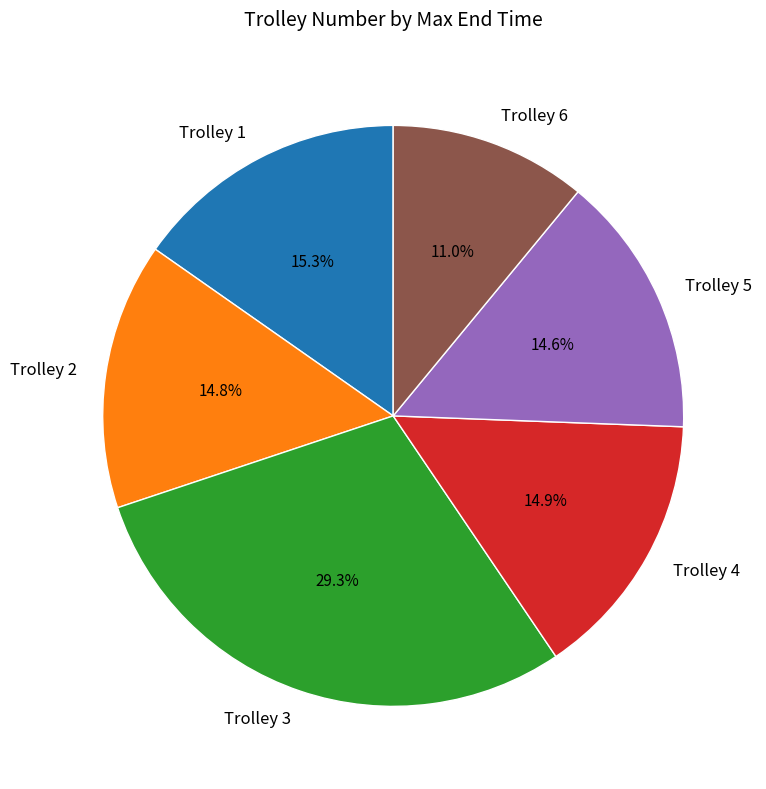

What percentage is NOT represented by Trolley 2?

85.2%